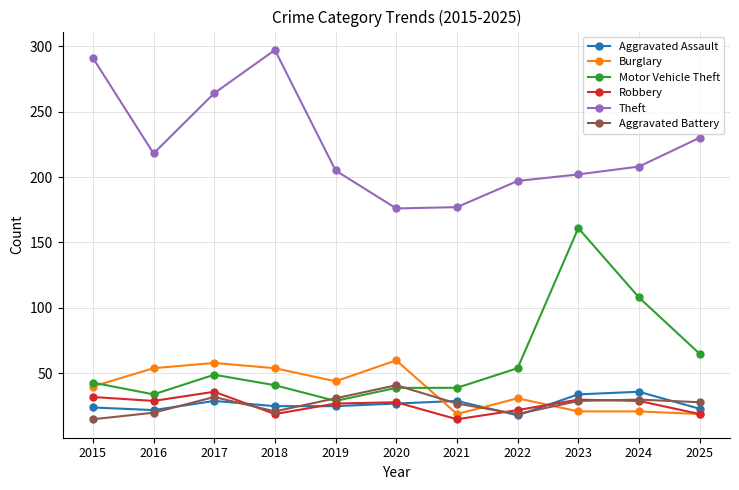

True or false: Theft and Burglary cross at least once.

False